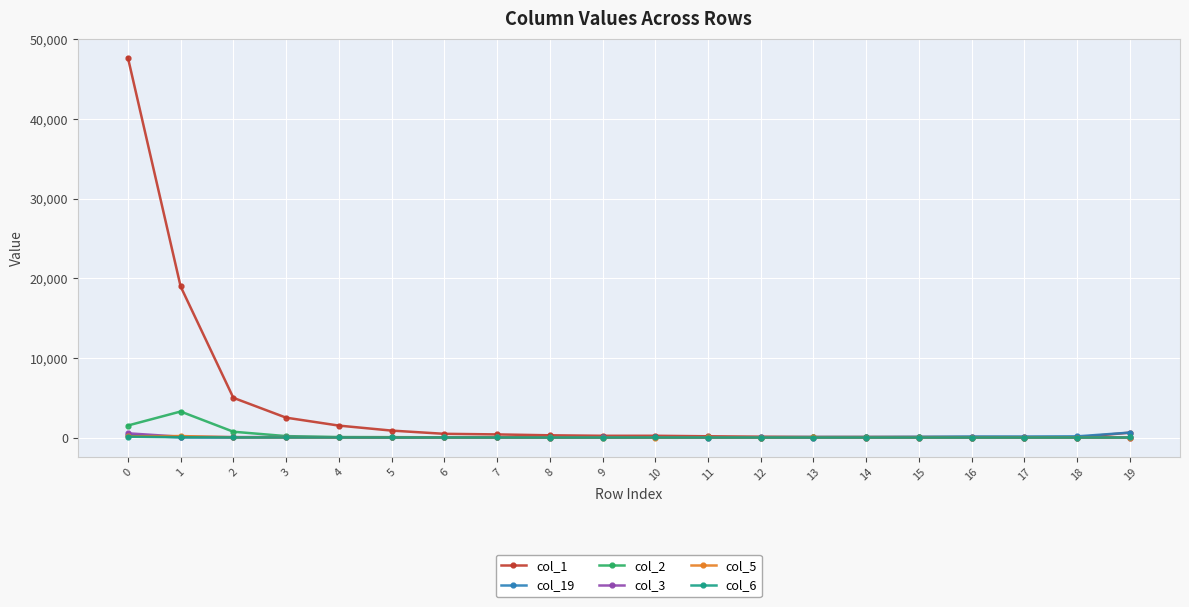

How many values in the col_5 series are below 4?

10